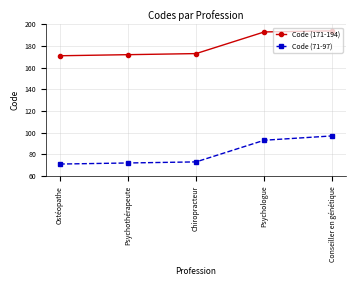

What is the label of the 5th point from the right?

Ostéopathe